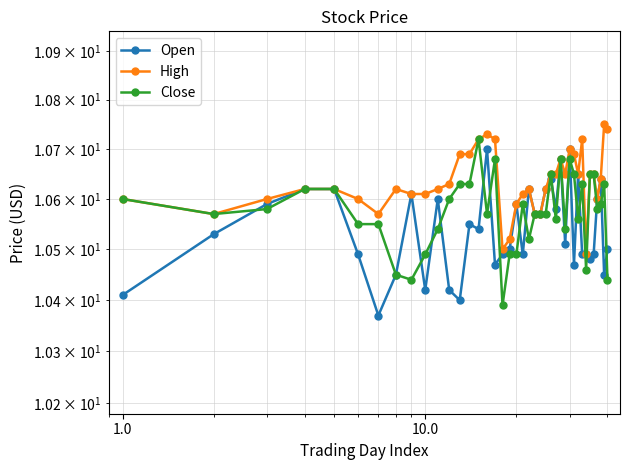

Reading right to left, extract all data points from this chart.

Open: 10.5	10.4	10.6	10.6	10.5	10.5	10.5	10.5	10.7	10.5	10.7	10.5	10.7	10.6	10.6	10.6	10.6	10.6	10.6	10.5	10.6	10.5	10.5	10.5	10.7	10.5	10.6	10.4	10.4	10.6	10.4	10.6	10.4	10.4	10.5	10.6	10.6	10.6	10.5	10.4
High: 10.7	10.8	10.6	10.6	10.7	10.7	10.5	10.7	10.7	10.7	10.7	10.7	10.7	10.7	10.7	10.6	10.6	10.6	10.6	10.6	10.6	10.5	10.5	10.7	10.7	10.7	10.7	10.7	10.6	10.6	10.6	10.6	10.6	10.6	10.6	10.6	10.6	10.6	10.6	10.6
Close: 10.4	10.6	10.6	10.6	10.7	10.7	10.5	10.6	10.6	10.7	10.7	10.5	10.7	10.6	10.7	10.6	10.6	10.6	10.5	10.6	10.5	10.5	10.4	10.7	10.6	10.7	10.6	10.6	10.6	10.5	10.5	10.4	10.4	10.6	10.6	10.6	10.6	10.6	10.6	10.6